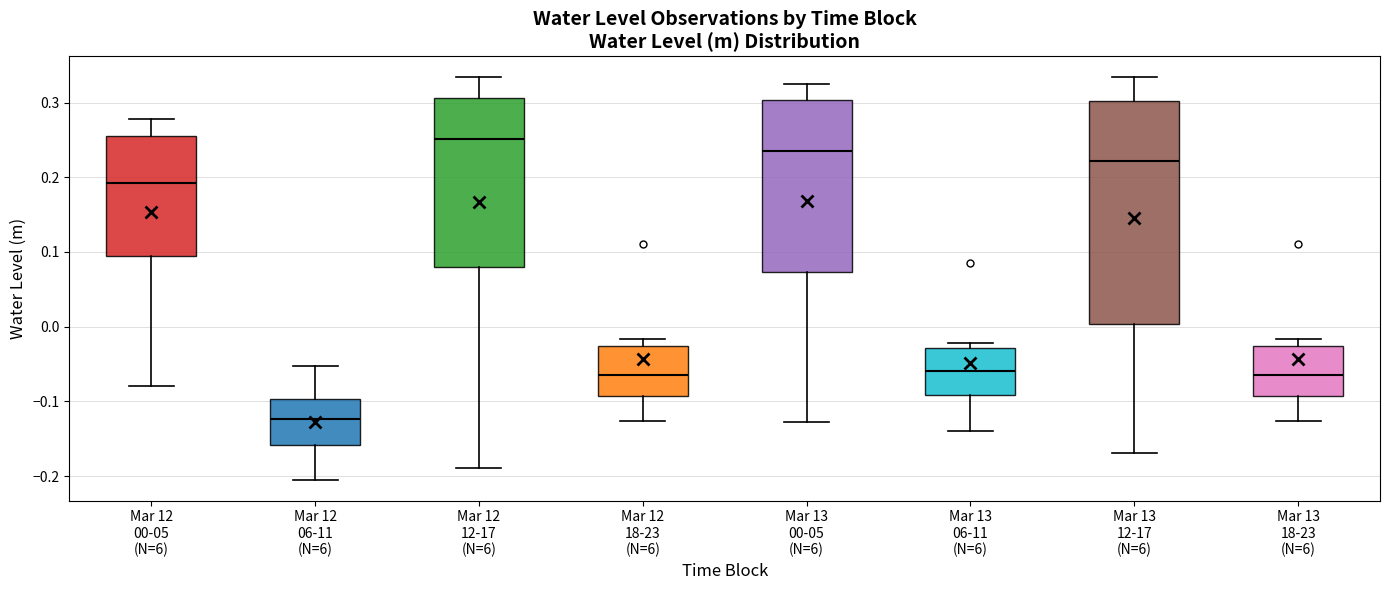

Reading left to right, transcribe this box plot: for each box, give where its median line is, the range the box spans, and where its two whiskers end, as read against the y-axis. The values are not printed on the chart, so give them approximately, as read against the axis.

Mar 12 00-05 (N=6): median 0.19, box 0.09 to 0.25, whiskers -0.08 to 0.28
Mar 12 06-11 (N=6): median -0.12, box -0.16 to -0.10, whiskers -0.21 to -0.05
Mar 12 12-17 (N=6): median 0.25, box 0.08 to 0.31, whiskers -0.19 to 0.33
Mar 12 18-23 (N=6): median -0.06, box -0.09 to -0.03, whiskers -0.13 to -0.02
Mar 13 00-05 (N=6): median 0.24, box 0.07 to 0.30, whiskers -0.13 to 0.32
Mar 13 06-11 (N=6): median -0.06, box -0.09 to -0.03, whiskers -0.14 to -0.02
Mar 13 12-17 (N=6): median 0.22, box 0.00 to 0.30, whiskers -0.17 to 0.33
Mar 13 18-23 (N=6): median -0.06, box -0.09 to -0.03, whiskers -0.13 to -0.02